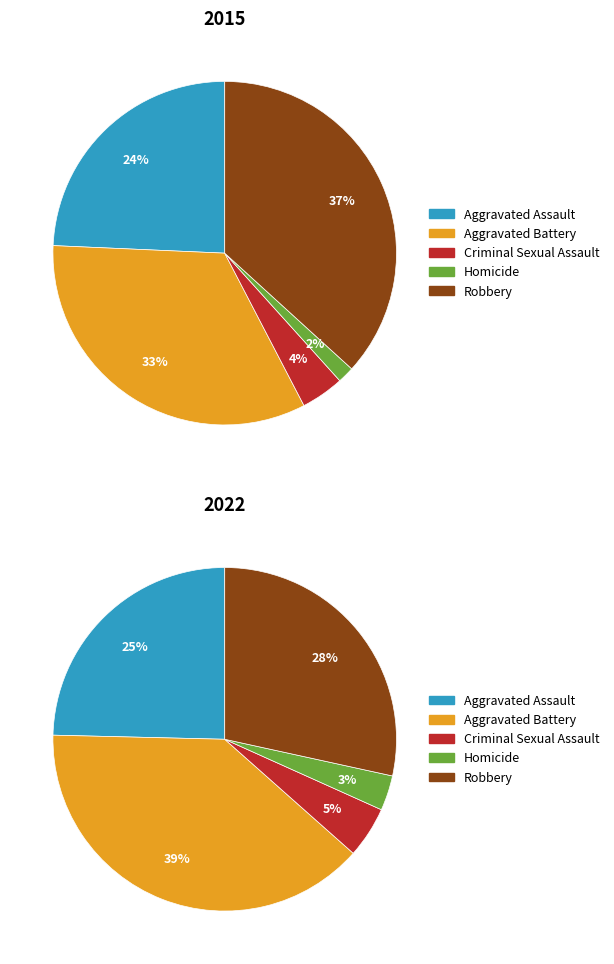

To the nearest percent, what percentage of the pie is Homicide?

2%